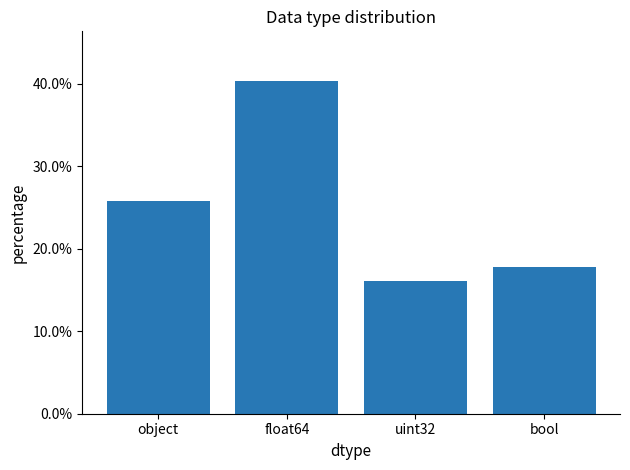

At which category does the chart reach its peak across all series?

float64